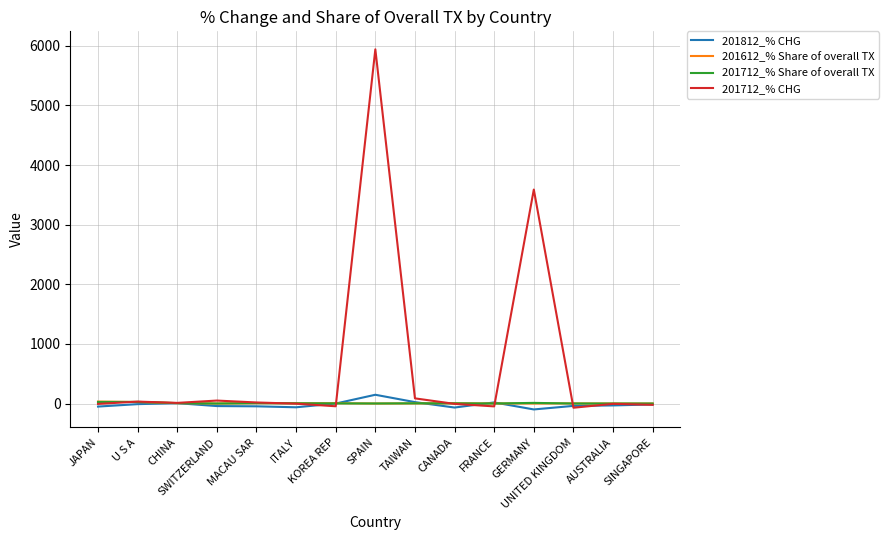

How many series are shown in this chart?

4